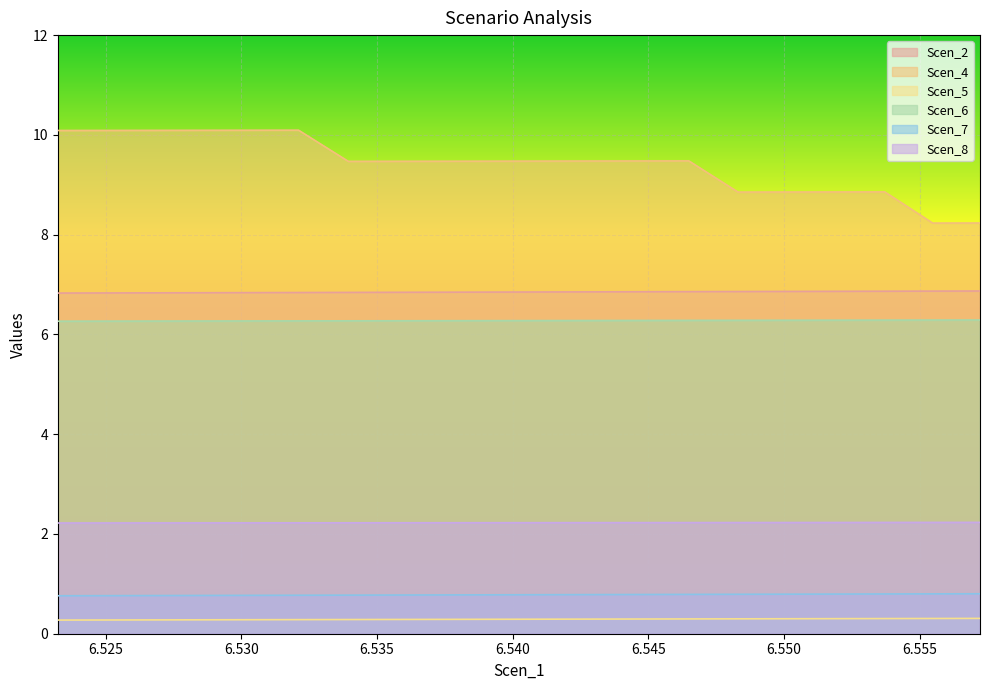

Where is Scen_8 nearest to the value 2?

6.523233771231012